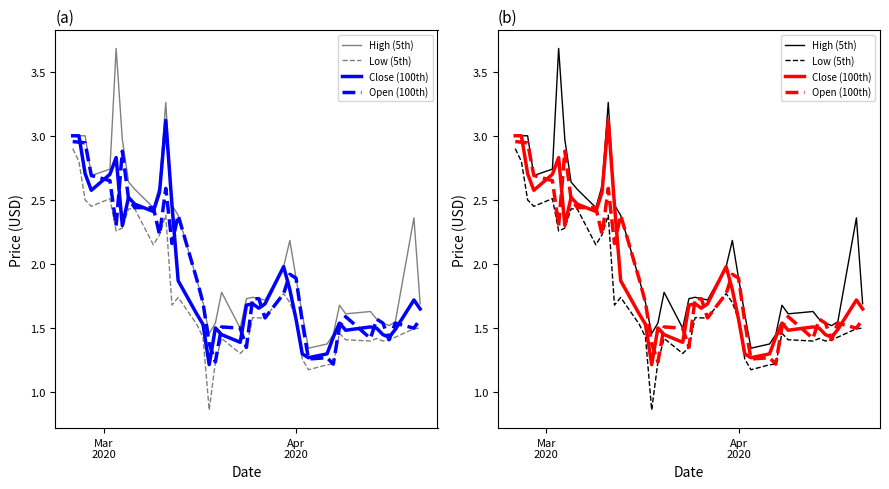

What is the smallest value displayed?

0.9